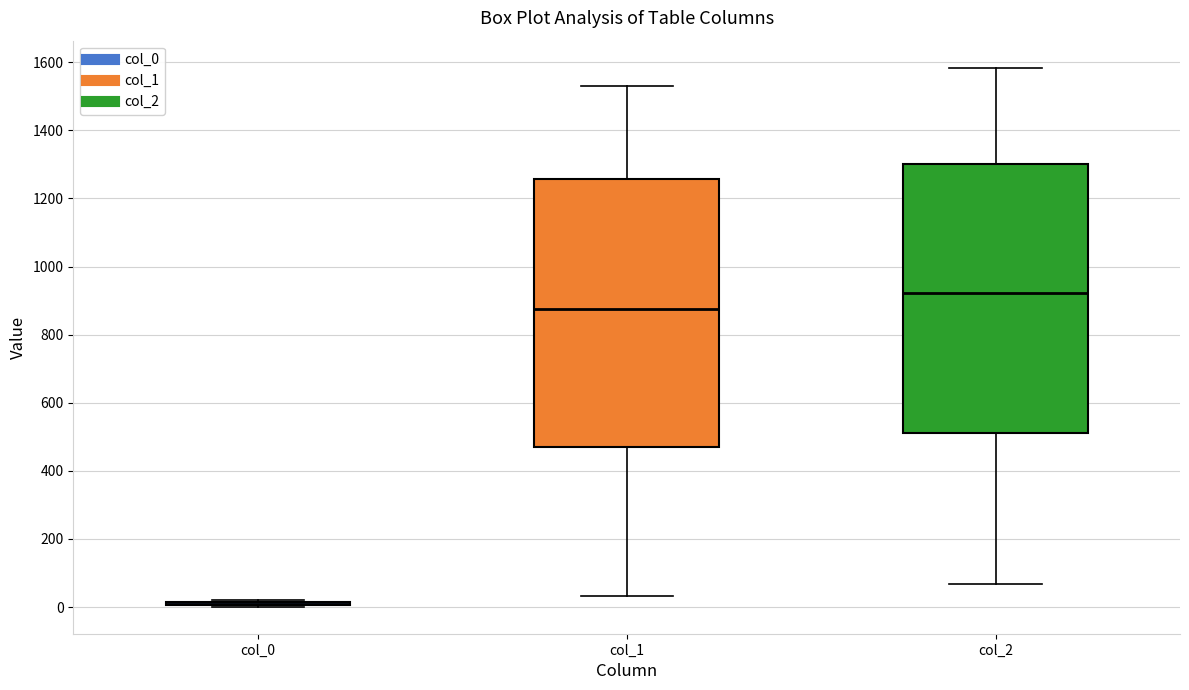

Reading left to right, transcribe this box plot: for each box, give where its median line is, the range the box spans, and where its two whiskers end, as read against the y-axis. The values are not printed on the chart, so give them approximately, as read against the axis.

col_0: box collapsed to a line at 0, whiskers 0 to 20
col_1: median 880, box 460 to 1260, whiskers 40 to 1540
col_2: median 920, box 520 to 1300, whiskers 60 to 1580